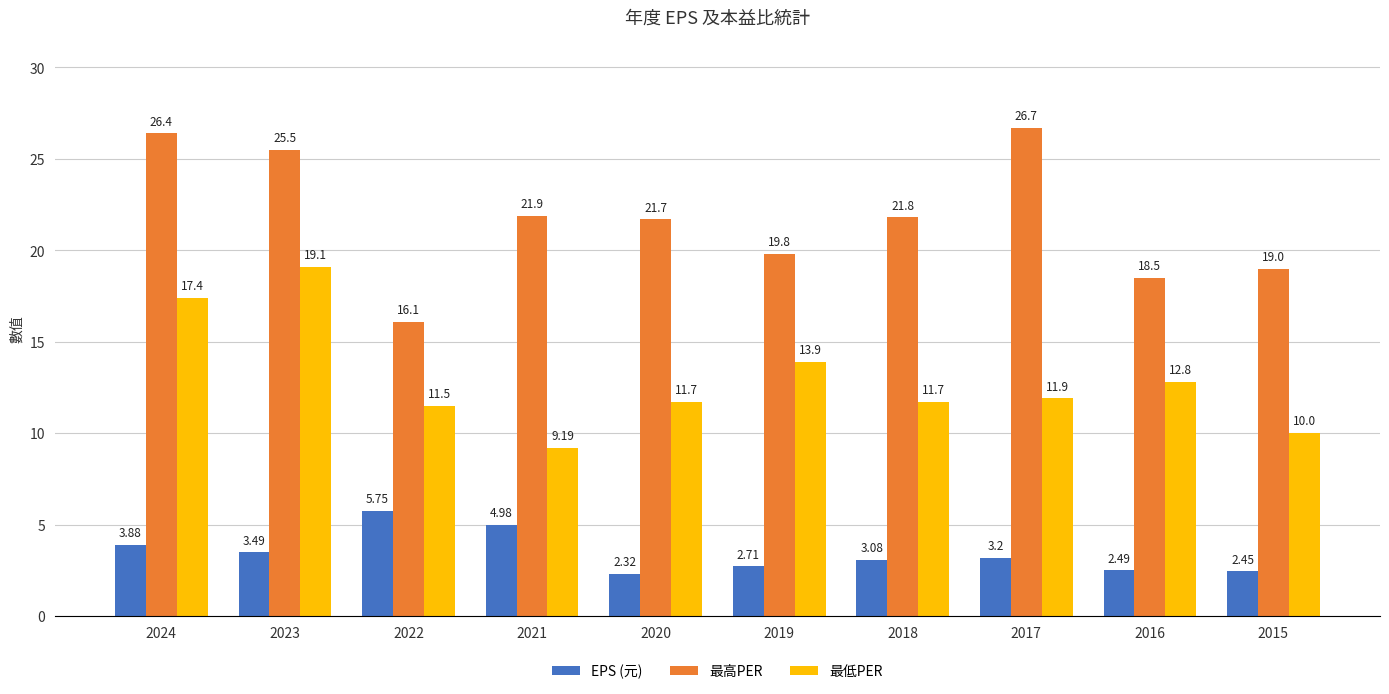

Does the chart contain stacked bars?

No